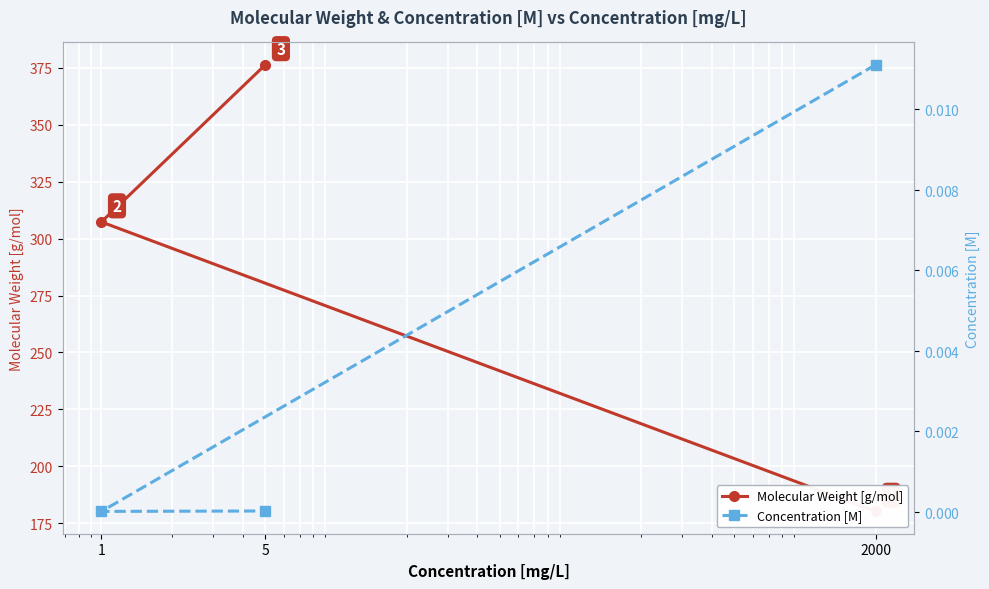

List the labels in order of Molecular Weight [g/mol] value, smallest first.

2000, 1, 5